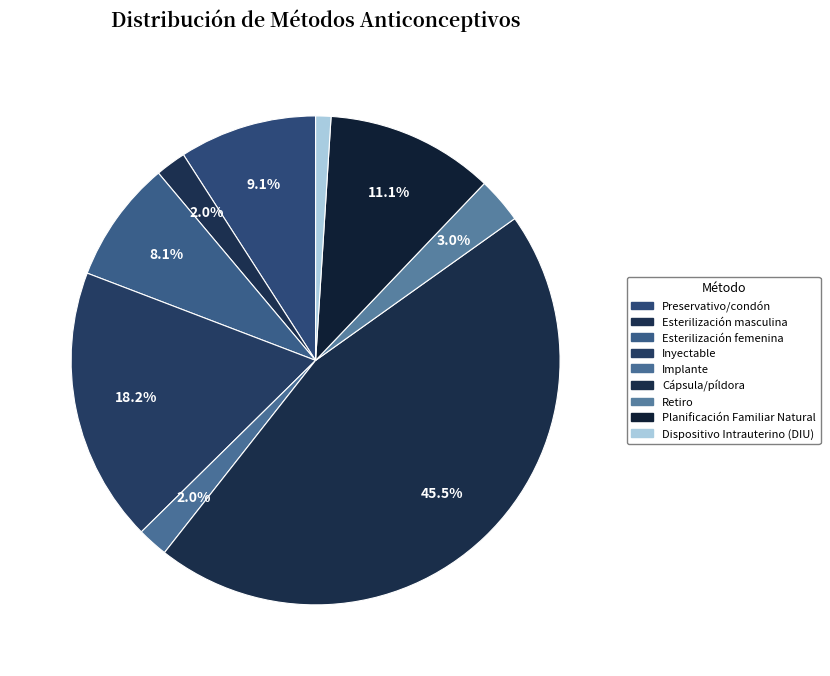

True or false: Dispositivo Intrauterino (DIU) accounts for 11% of the total.

False